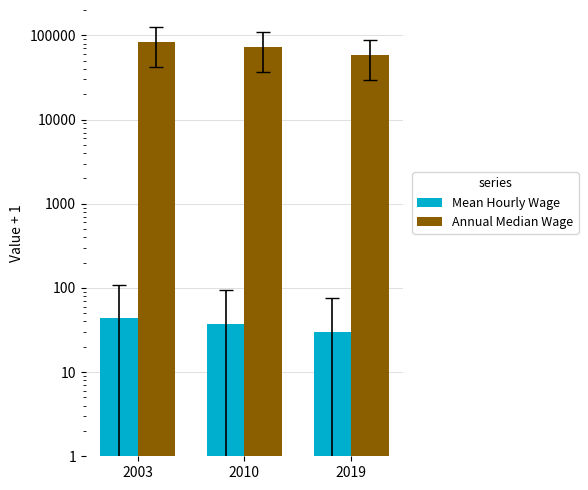

Rank the series by their maximum value, from highest to lowest.

Annual Median Wage, Mean Hourly Wage